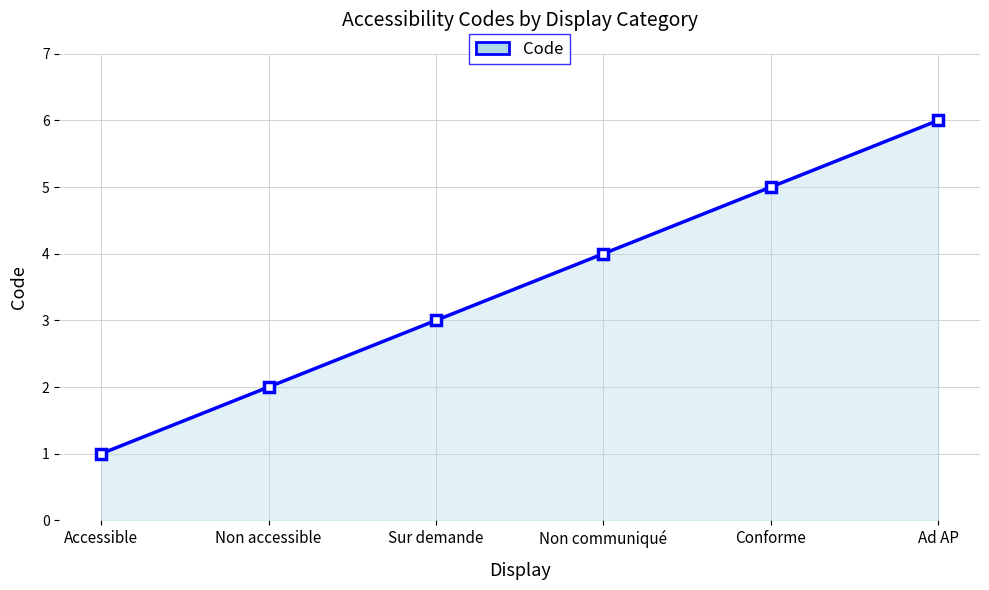

True or false: the data has more than 0 interior local peaks.

False